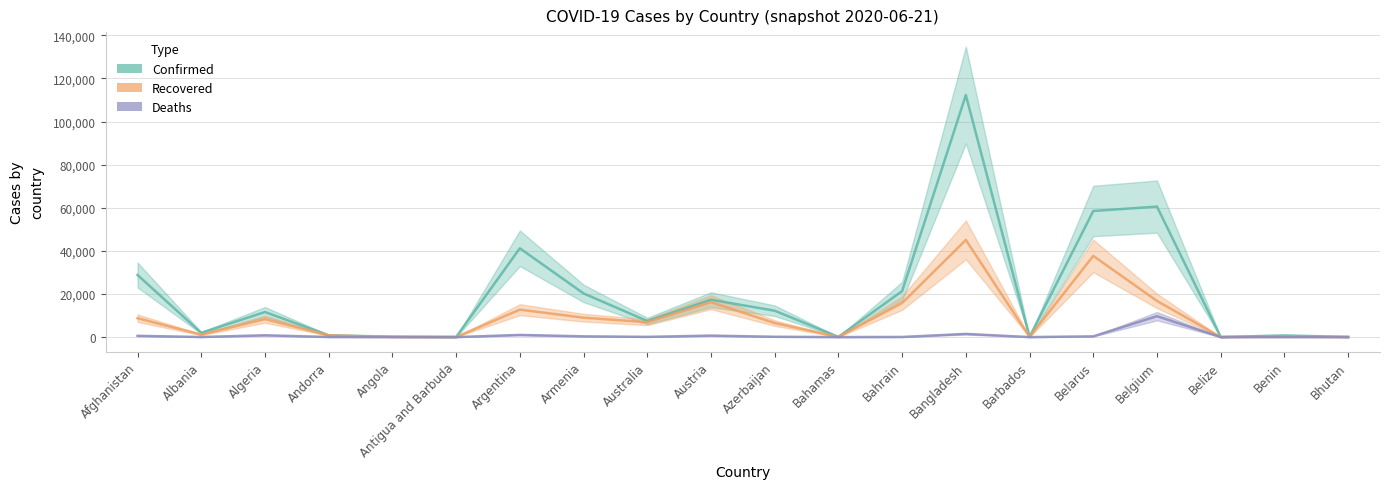

Reading left to right, list all the values displayed in this chart.

Confirmed: Afghanistan=28833	Albania=1962	Algeria=11631	Andorra=855	Angola=176	Antigua and Barbuda=26	Argentina=41204	Armenia=20268	Australia=7461	Austria=17341	Azerbaijan=12238	Bahamas=104	Bahrain=21331	Bangladesh=112306	Barbados=97	Belarus=58505	Belgium=60550	Belize=22	Benin=765	Bhutan=68
Recovered: Afghanistan=8764	Albania=1134	Algeria=8324	Andorra=792	Angola=66	Antigua and Barbuda=22	Argentina=12728	Armenia=9002	Australia=6896	Austria=16197	Azerbaijan=6516	Bahamas=74	Bahrain=15790	Bangladesh=45077	Barbados=85	Belarus=37666	Belgium=16771	Belize=17	Benin=253	Bhutan=30
Deaths: Afghanistan=581	Albania=44	Algeria=837	Andorra=52	Angola=9	Antigua and Barbuda=3	Argentina=1000	Armenia=350	Australia=102	Austria=690	Azerbaijan=148	Bahamas=11	Bahrain=61	Bangladesh=1464	Barbados=7	Belarus=346	Belgium=9696	Belize=2	Benin=13	Bhutan=0